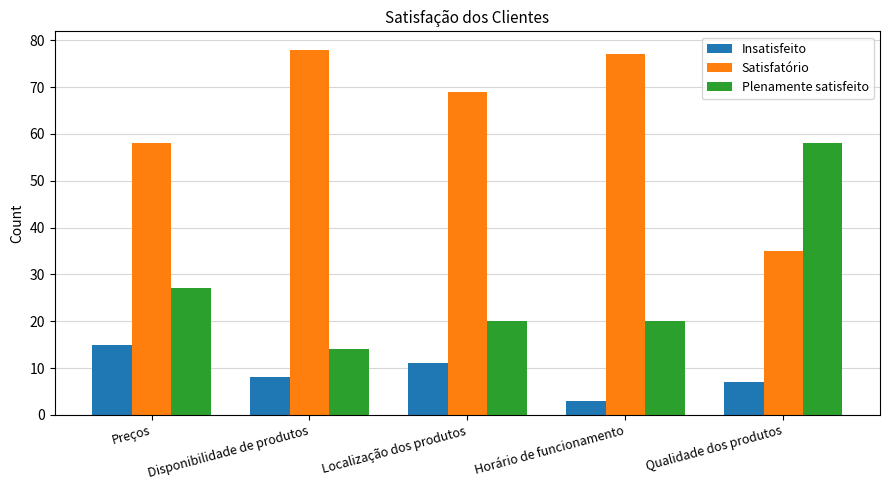

How many bars are there in total?

15